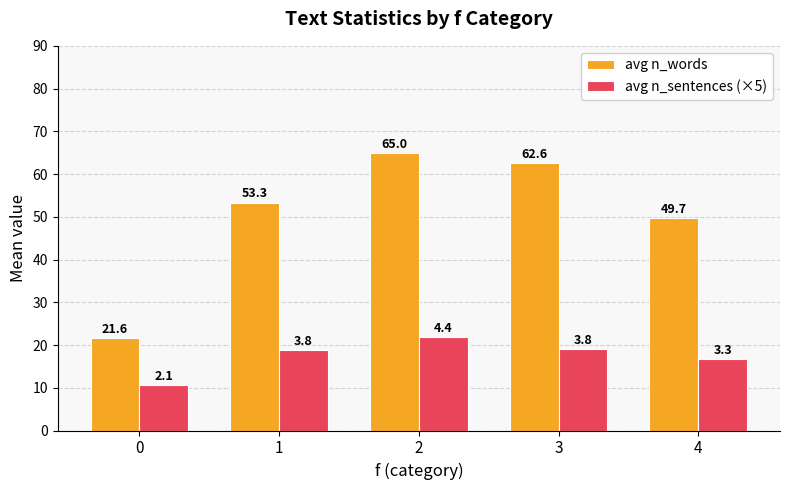

What is the sum of all avg n_sentences (×5) values?

87.1